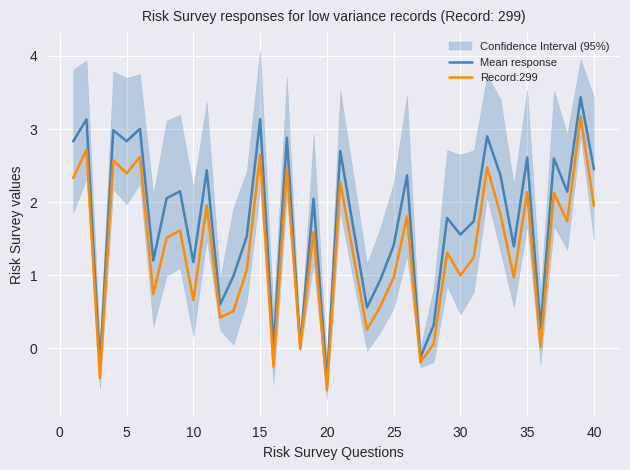

Which series has the largest total across all categories?

Mean response